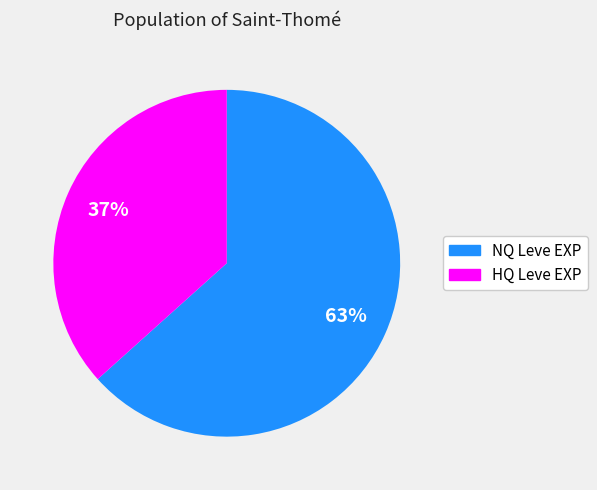

Is there any slice that represents more than half of the pie?

Yes